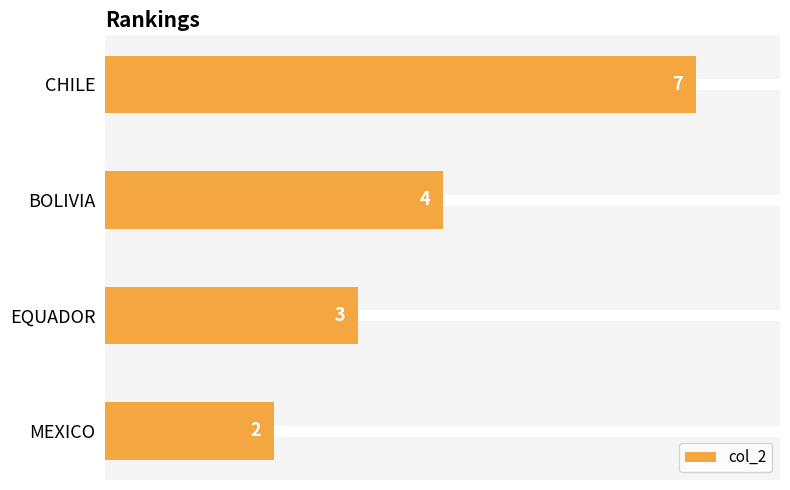

Are the bars horizontal?

Yes